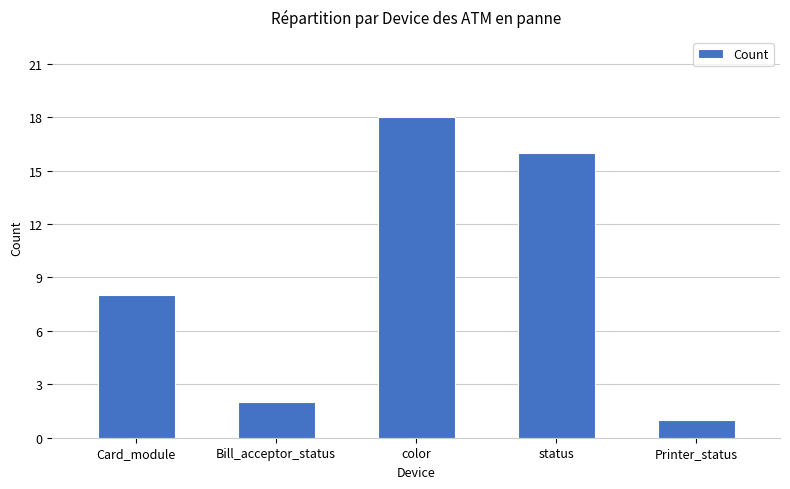

Which category has the lowest value across all series?

Printer_status